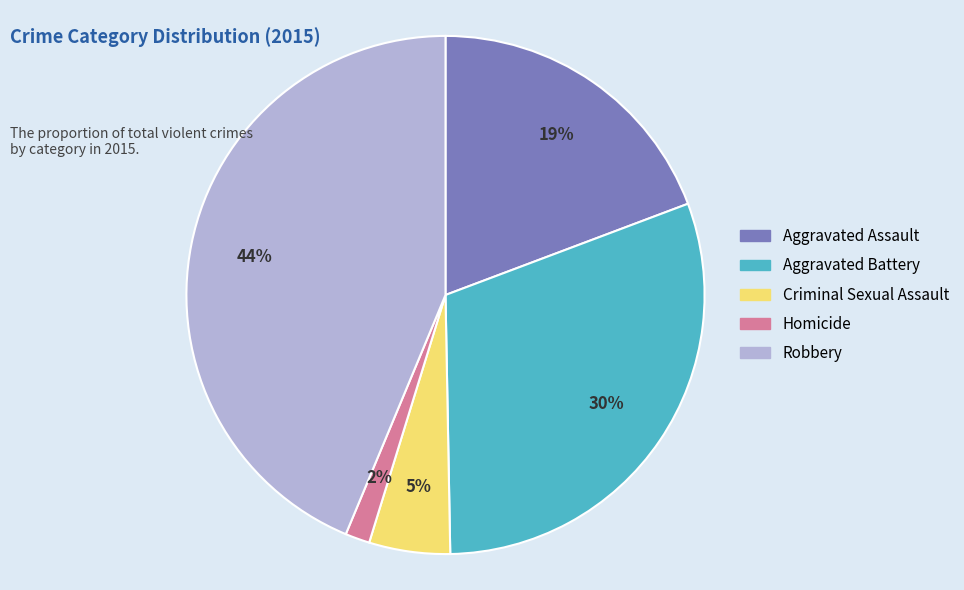

Approximately how many times larger is the value at Robbery compared to Aggravated Assault?

2.3